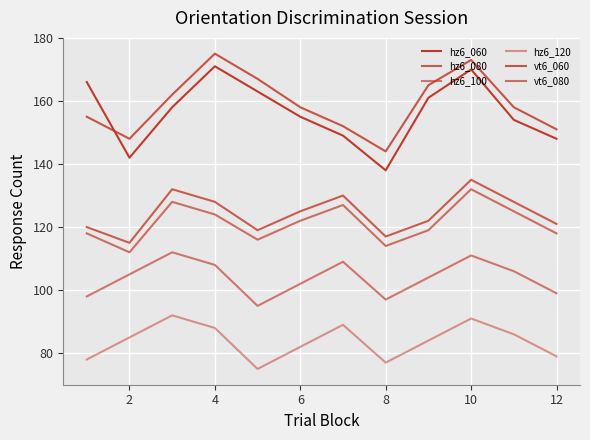

Which series has the largest total across all categories?

vt6_060